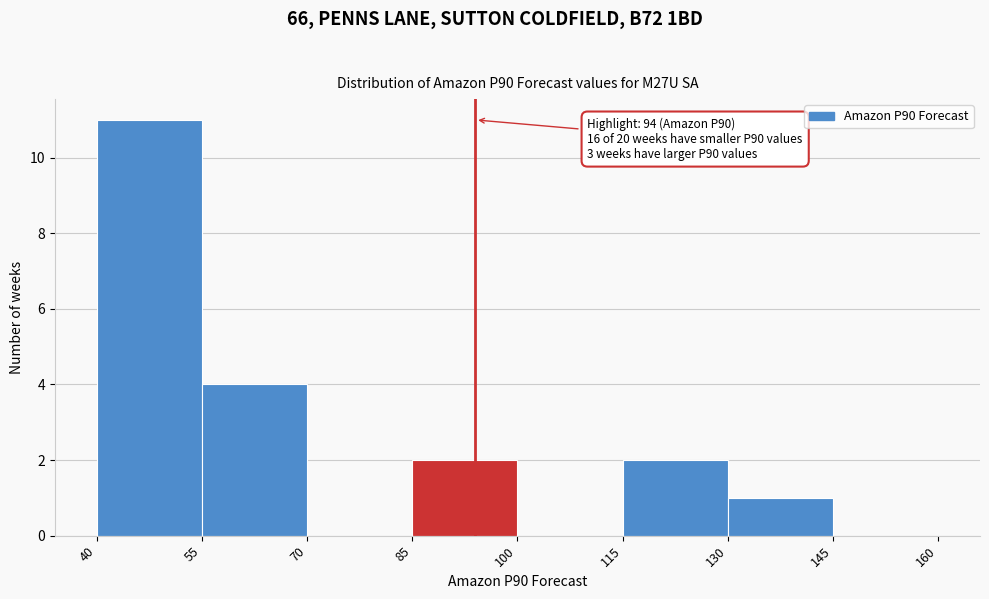

Which range on the x-axis has the tallest bar?

40 to 55